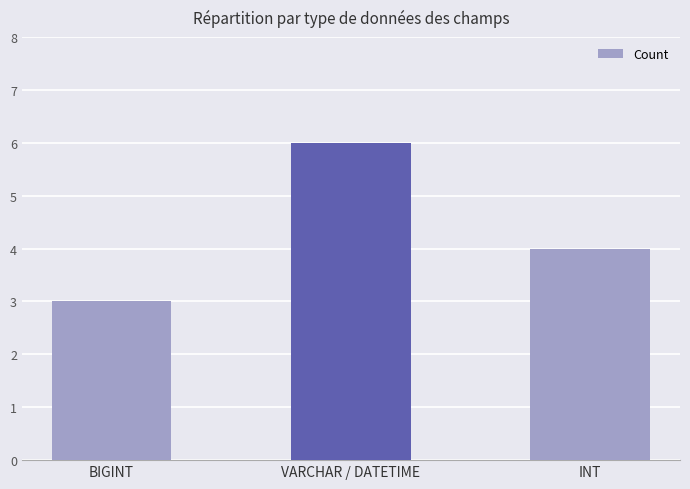

What is the average value?

4